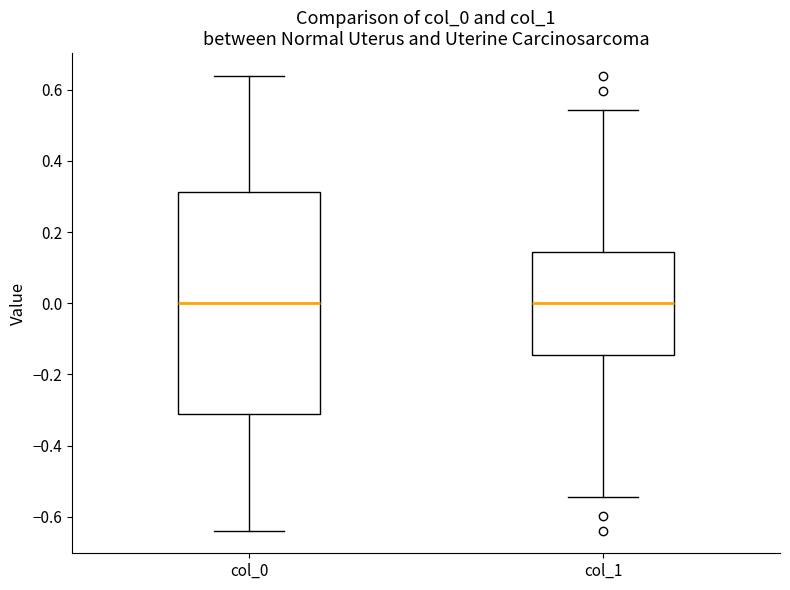

Where does the median line of the box for col_0 sit on the y-axis? The values are not printed on the chart, so give them approximately, as read against the axis.

0.00